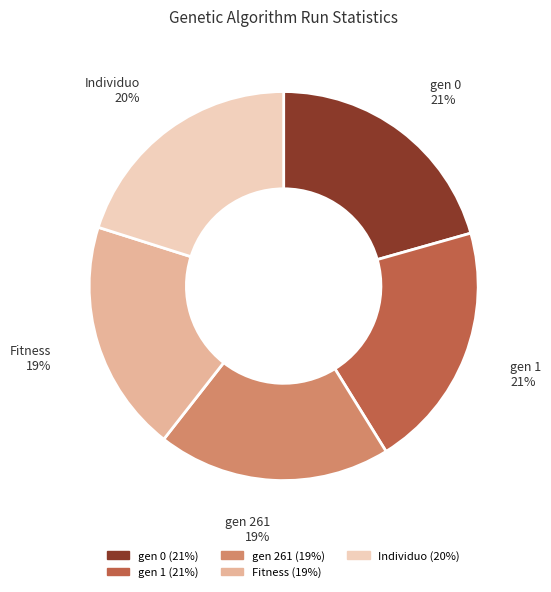

Which has a higher value, gen 1 or Fitness?

gen 1